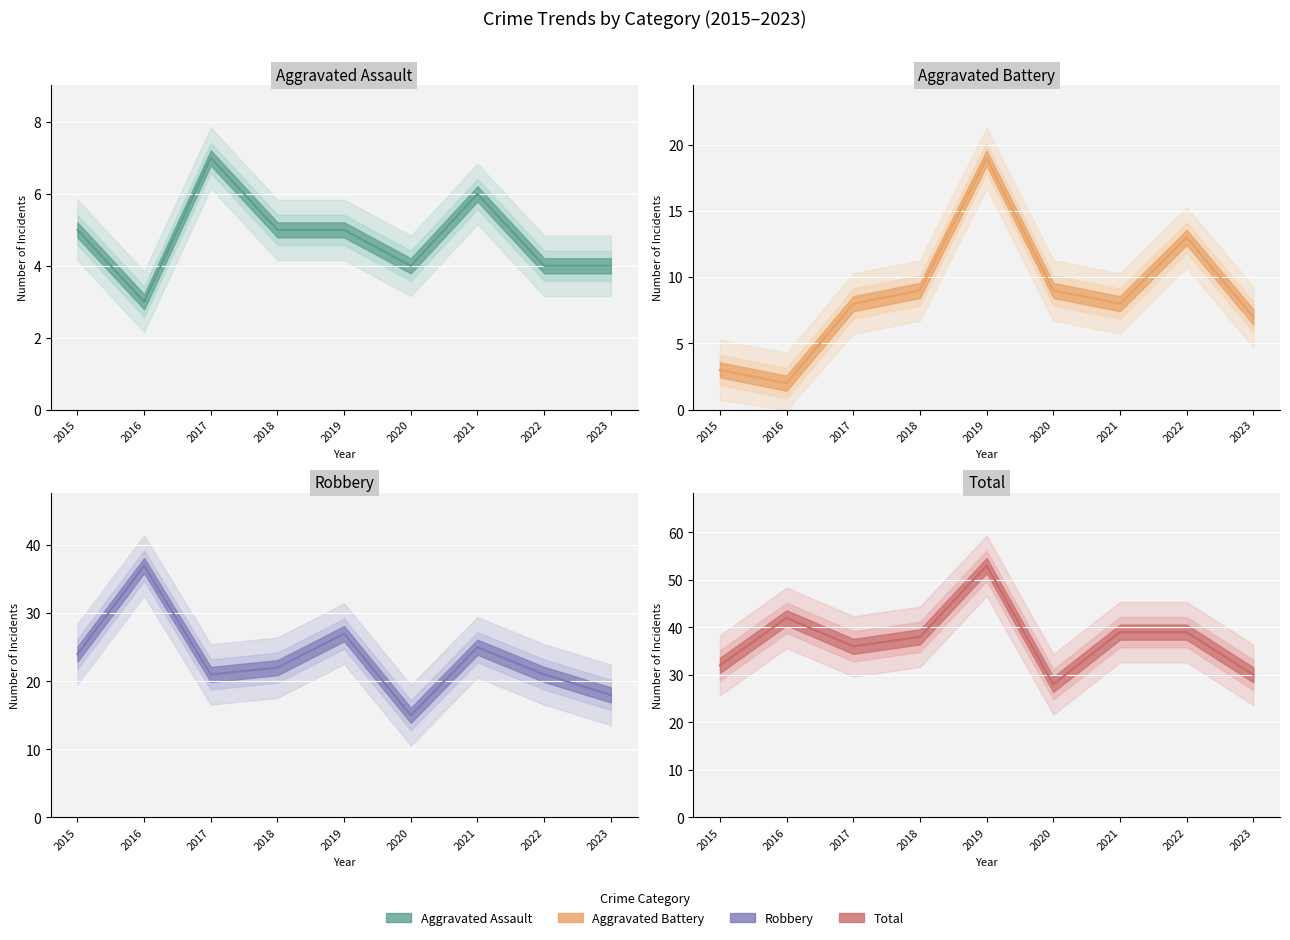

True or false: Aggravated Assault has a value of 9 at 2021.

False